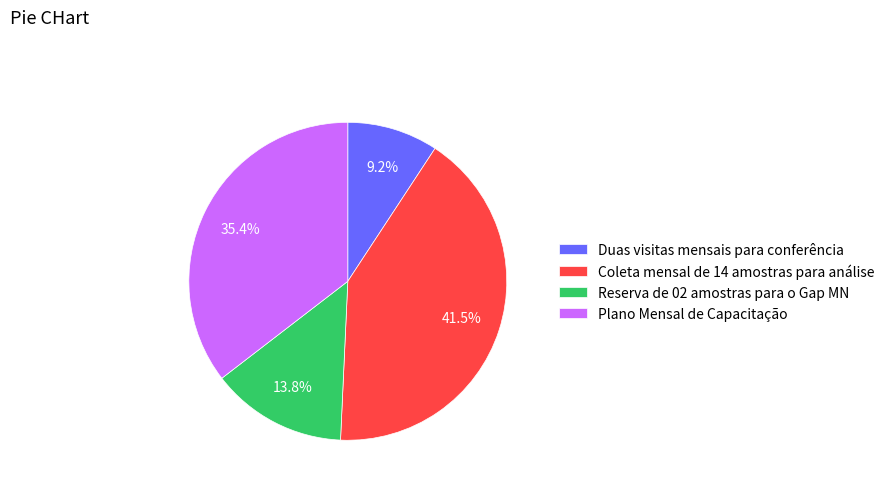

To the nearest percent, what portion does Plano Mensal de Capacitação represent?

35%